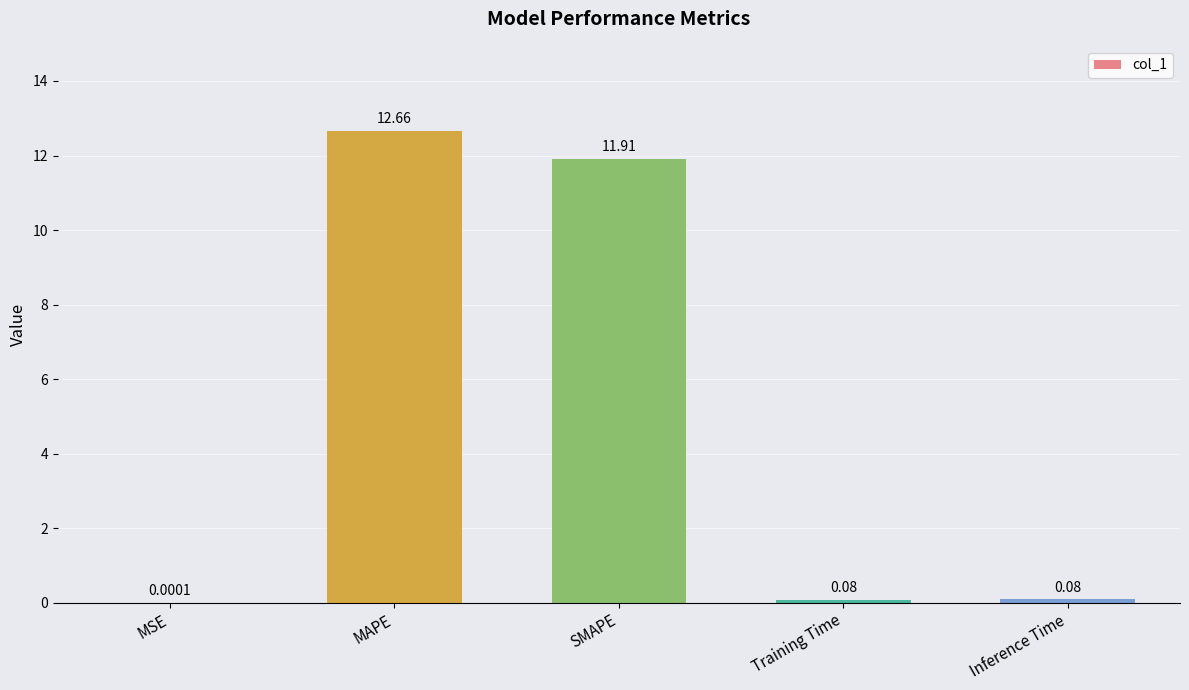

What is the change in value from MAPE to Training Time?

-12.6